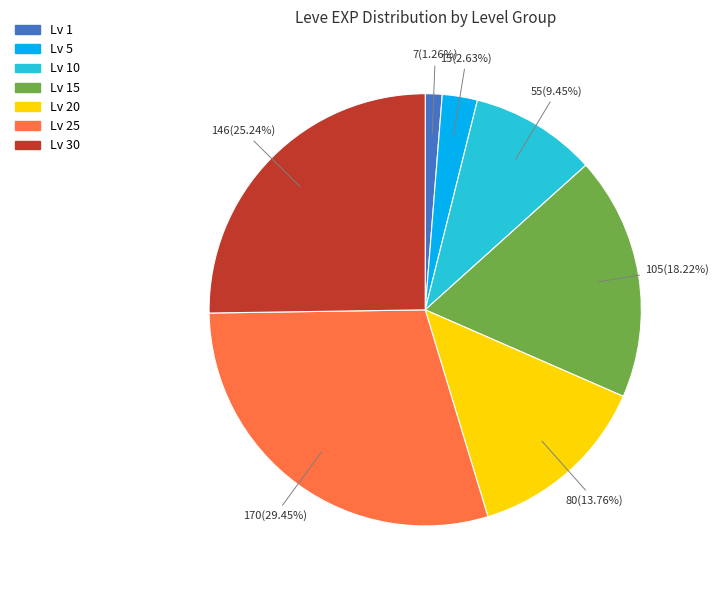

Is there any slice that represents more than half of the pie?

No